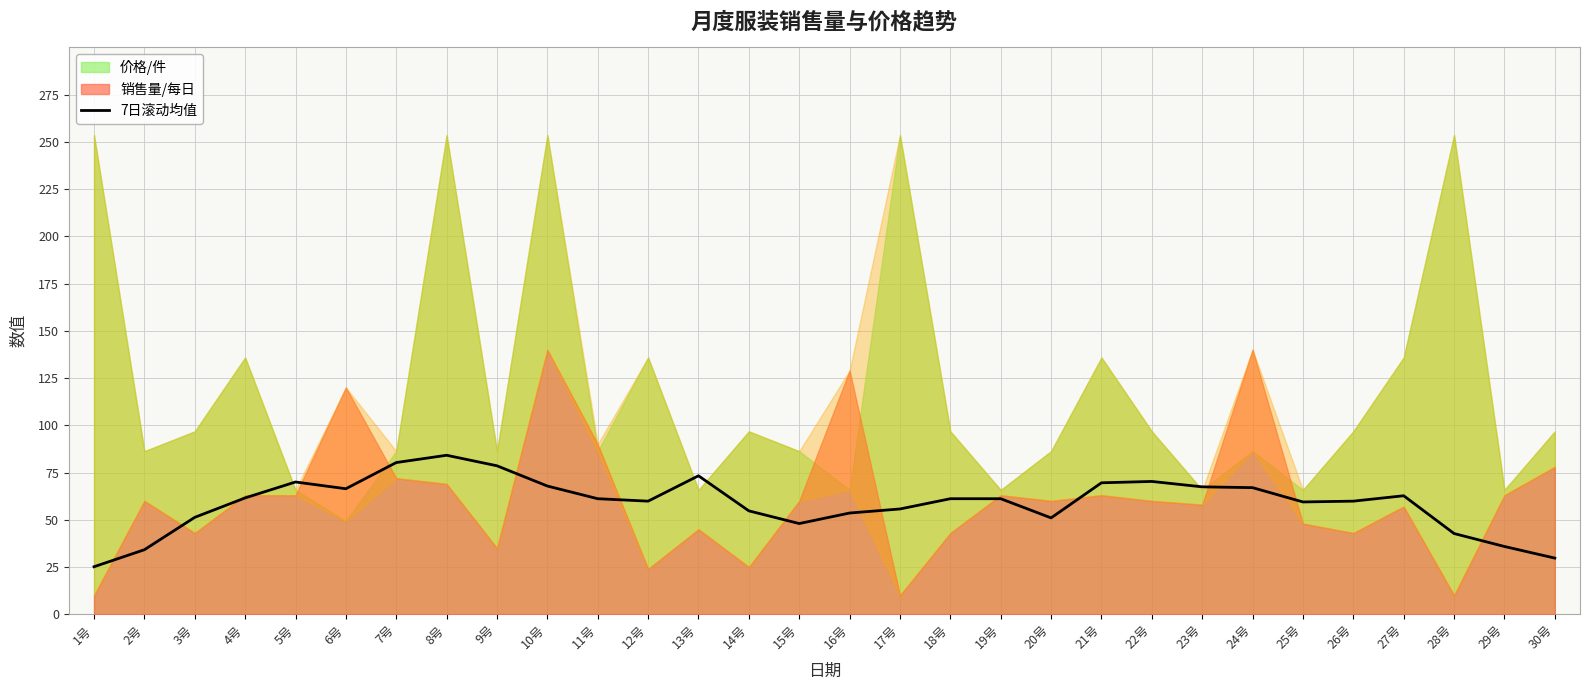

What position from the left is 4号?

4